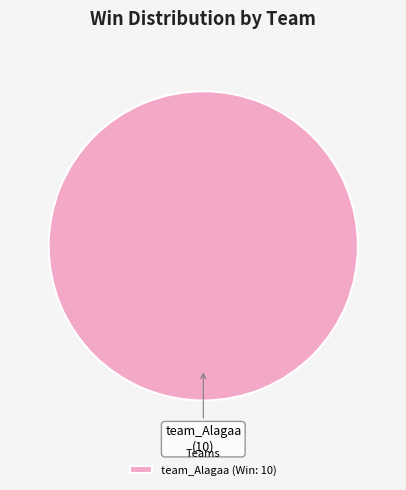

Does team_Alagaa (Win: 10) account for over 50% of the chart?

Yes